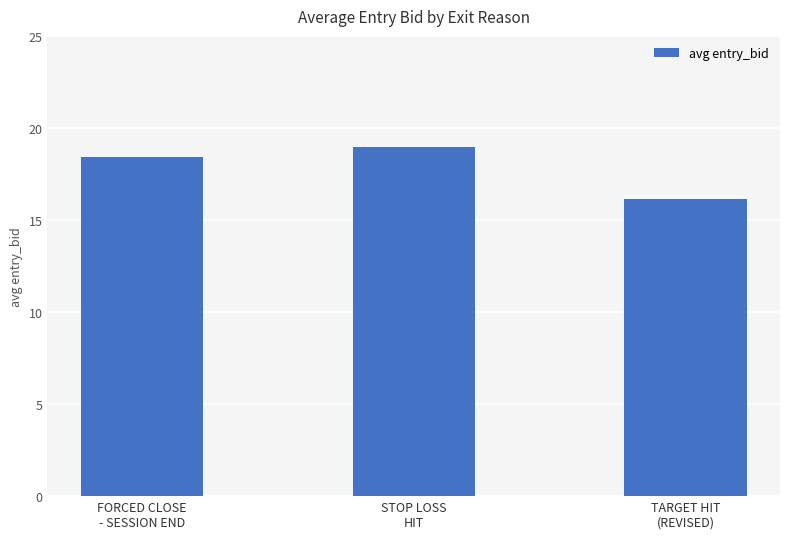

What is the label of the 3rd bar from the left?

TARGET HIT
(REVISED)